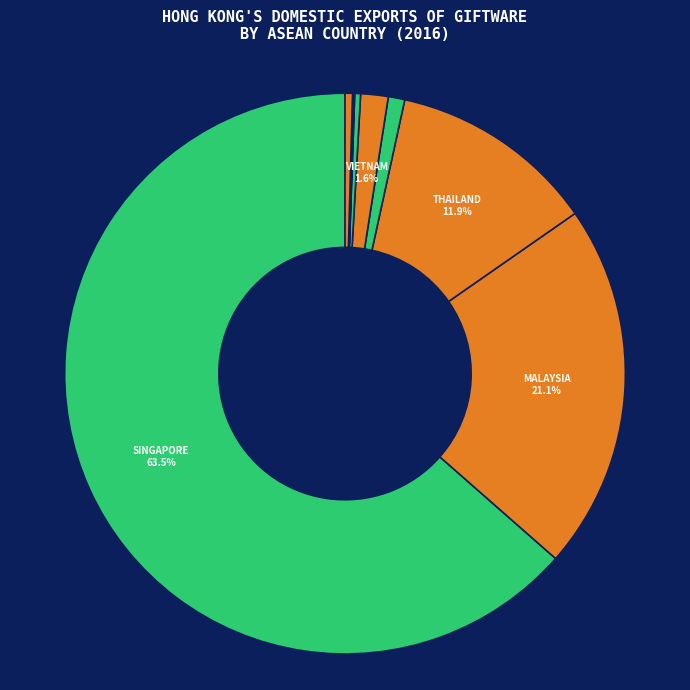

What is the majority slice?

SINGAPORE